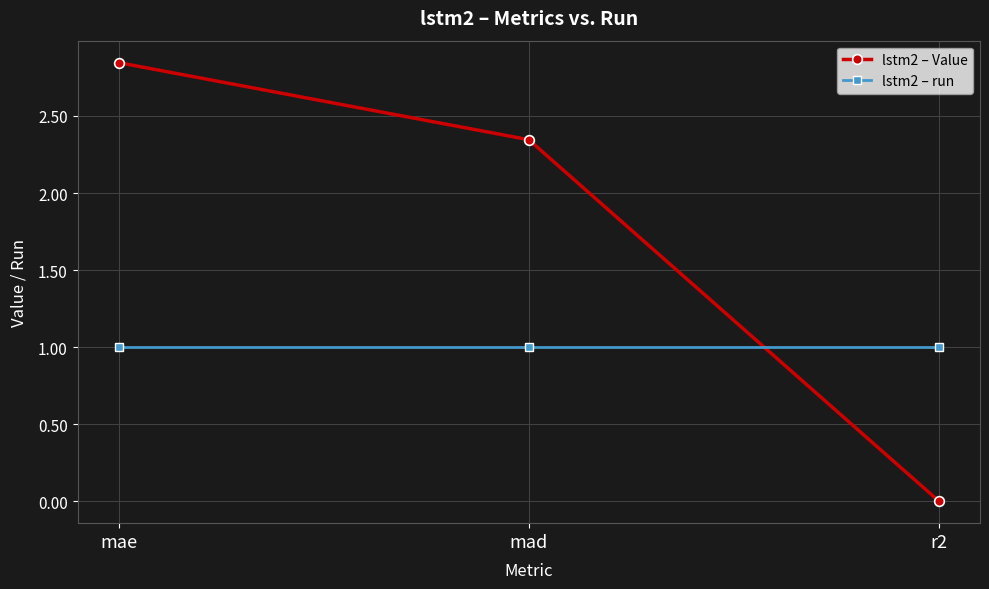

Rank the series by their maximum value, from highest to lowest.

lstm2 – Value, lstm2 – run